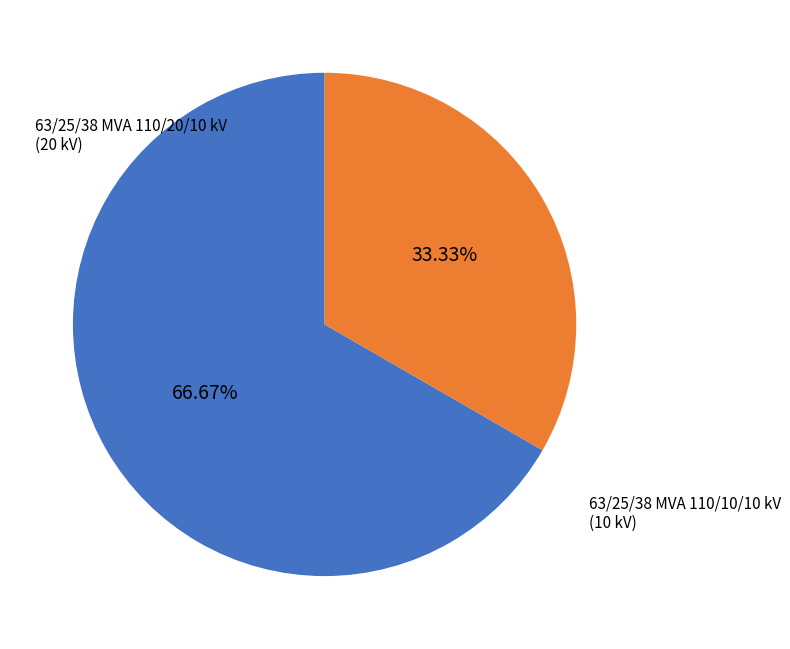

How many segments does this pie chart have?

2